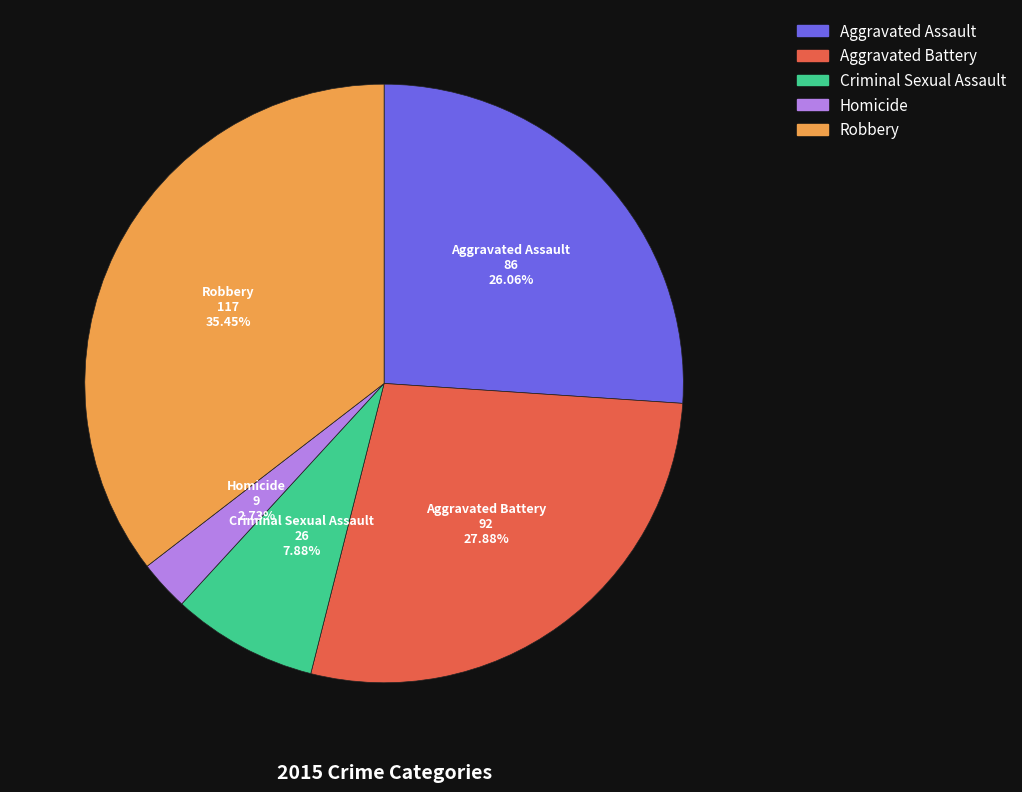

The Homicide slice represents 3% of the pie. True or false?

True